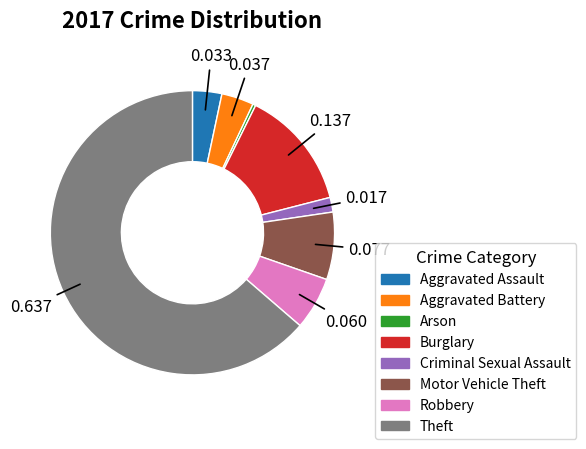

Combined, do Motor Vehicle Theft and Arson account for over 50%?

No